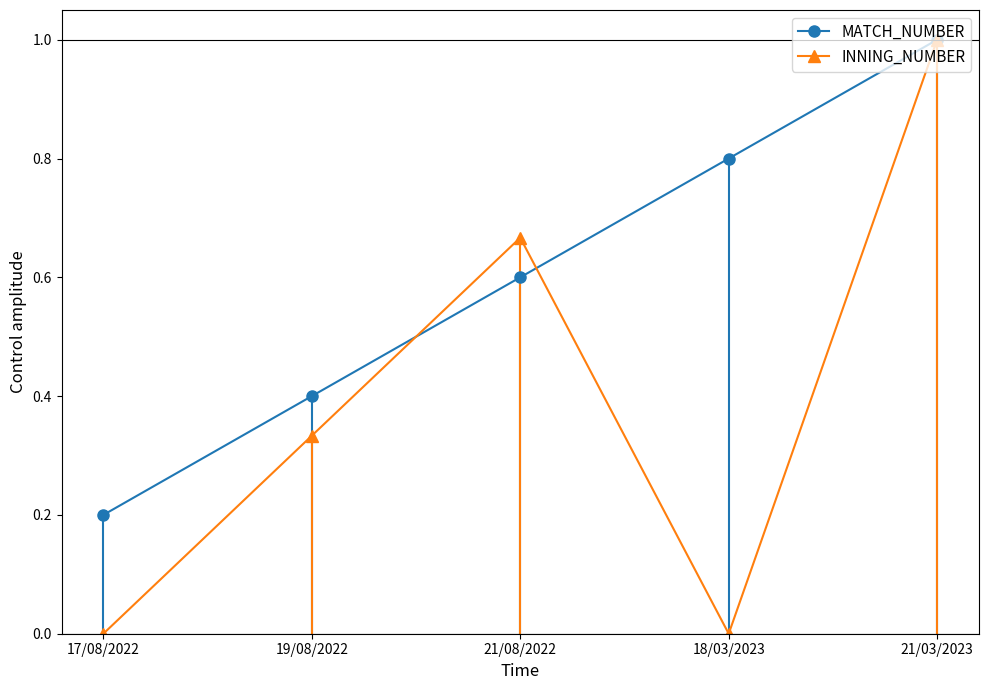

Which series has the largest range (max minus min)?

INNING_NUMBER